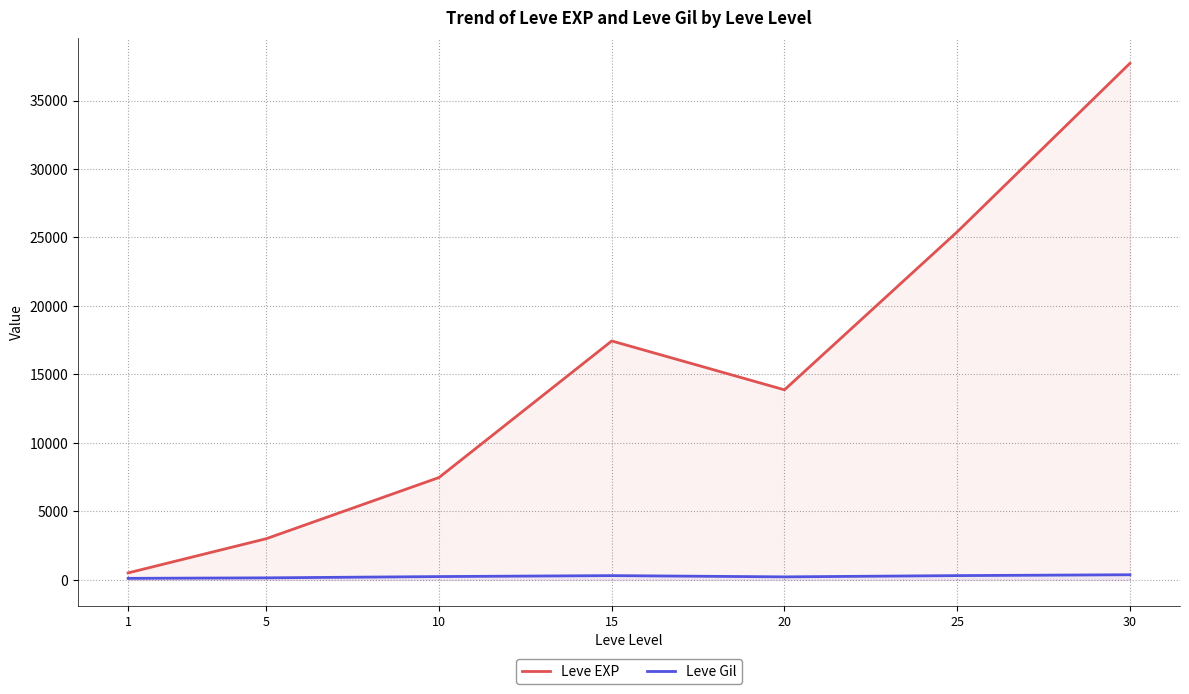

Which series changed the most between 1 and 20?

Leve EXP